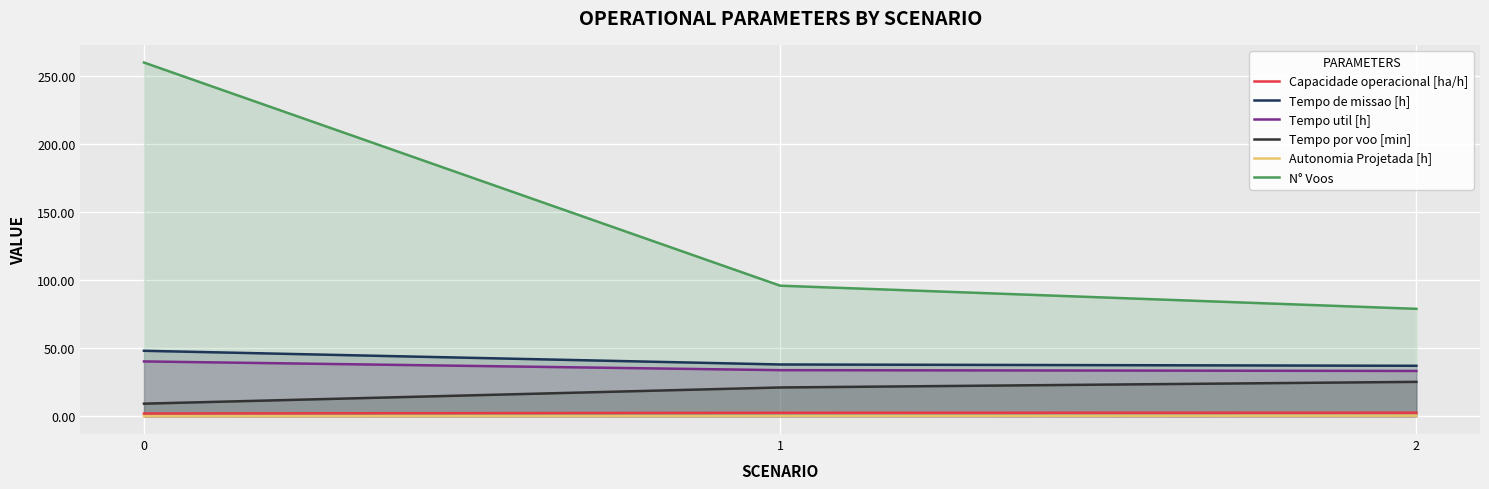

What is the difference between the N° Voos values at 1 and 0?

164.0